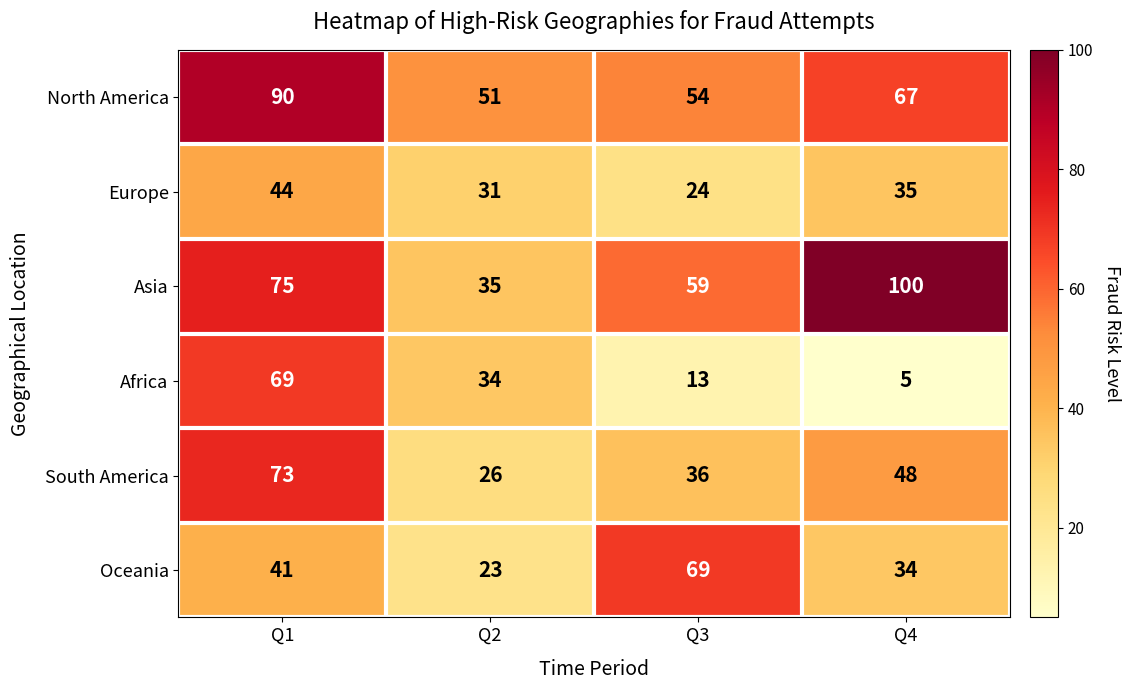

How many distinct data groups are displayed?

6